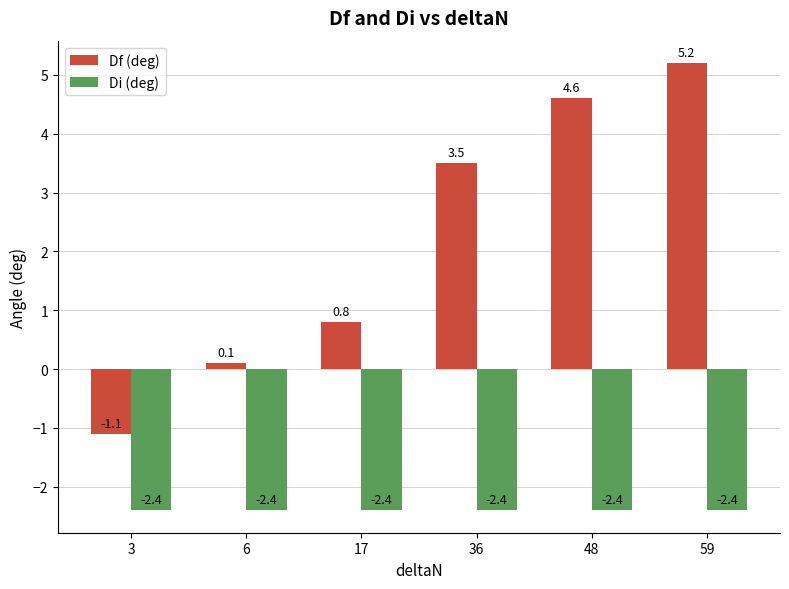

How many data points does each series have?

6